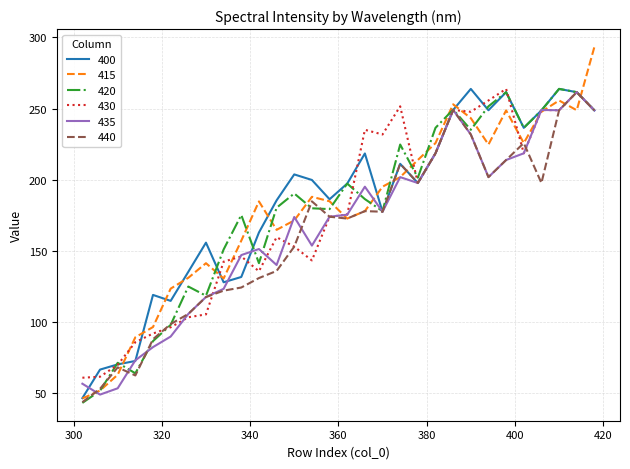

What is the maximum value for 420?

263.9